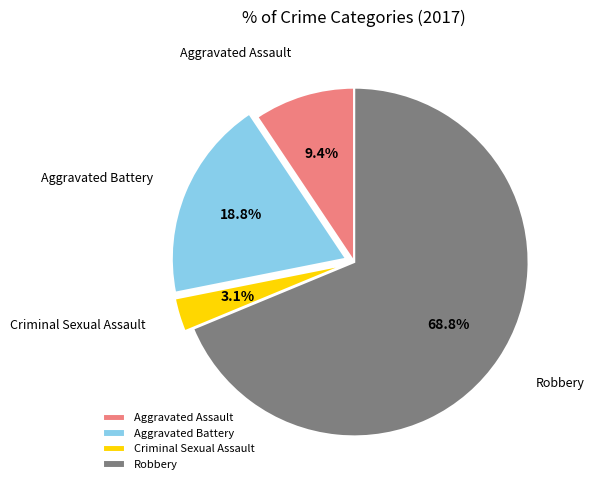

Does Robbery account for over 50% of the chart?

Yes